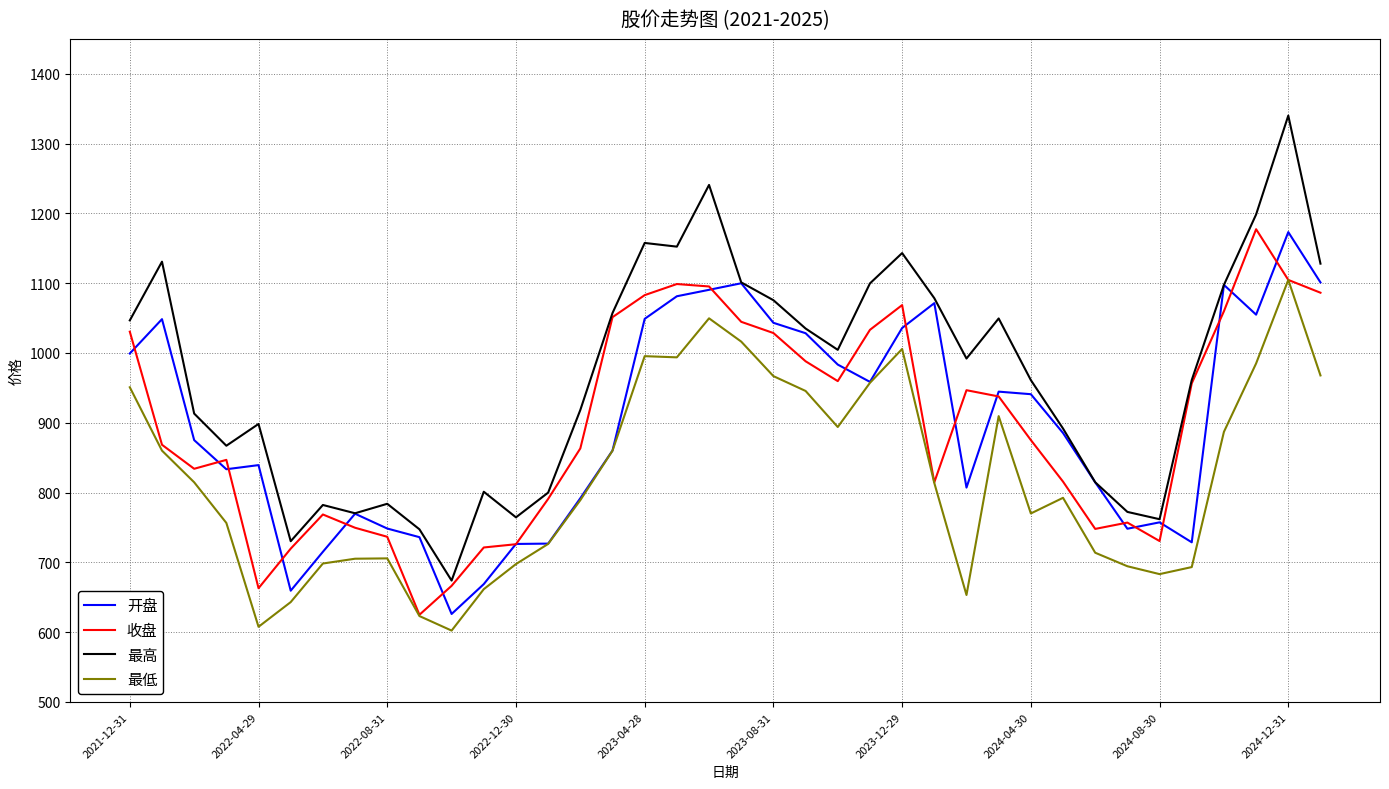

Does the chart display data point markers on the line(s)?

No